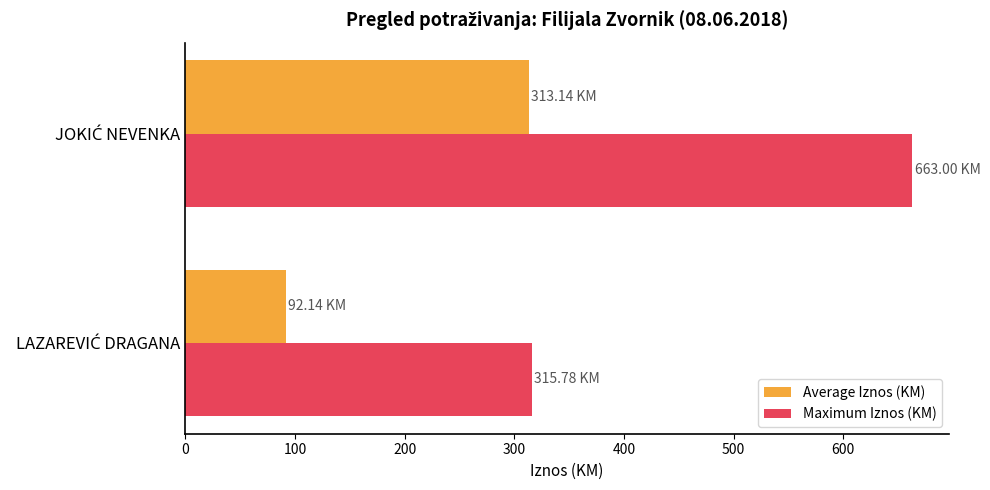

Which series has the largest range (max minus min)?

Maximum Iznos (KM)